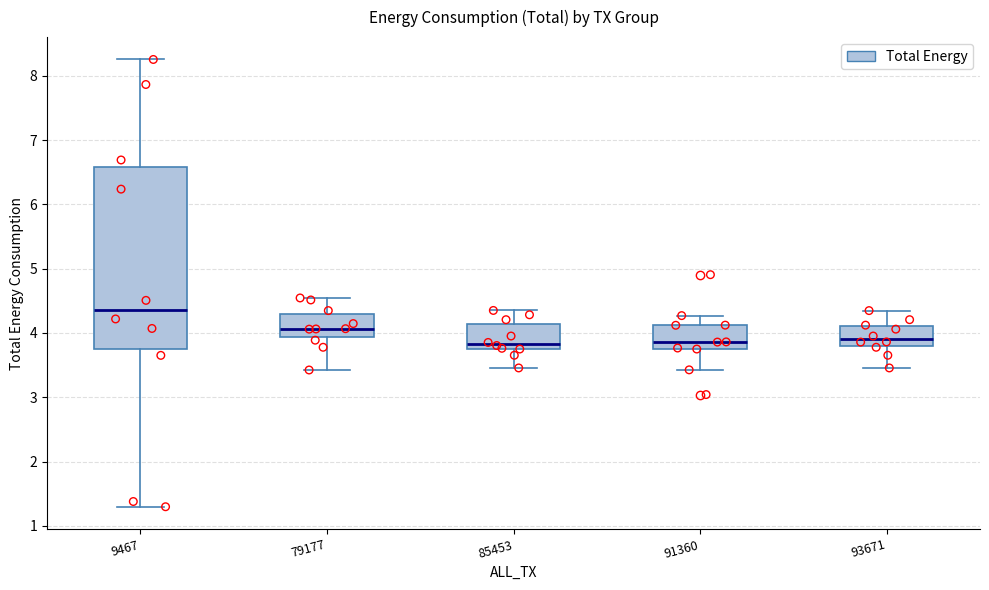

Reading left to right, transcribe this box plot: for each box, give where its median line is, the range the box spans, and where its two whiskers end, as read against the y-axis. The values are not printed on the chart, so give them approximately, as read against the axis.

9467: median 4.4, box 3.8 to 6.6, whiskers 1.3 to 8.3
79177: median 4.1, box 3.9 to 4.3, whiskers 3.4 to 4.5
85453: median 3.8 (just above the box's lower edge), box 3.8 to 4.1, whiskers 3.5 to 4.4
91360: median 3.9, box 3.8 to 4.1, whiskers 3.4 to 4.3
93671: median 3.9, box 3.8 to 4.1, whiskers 3.5 to 4.3